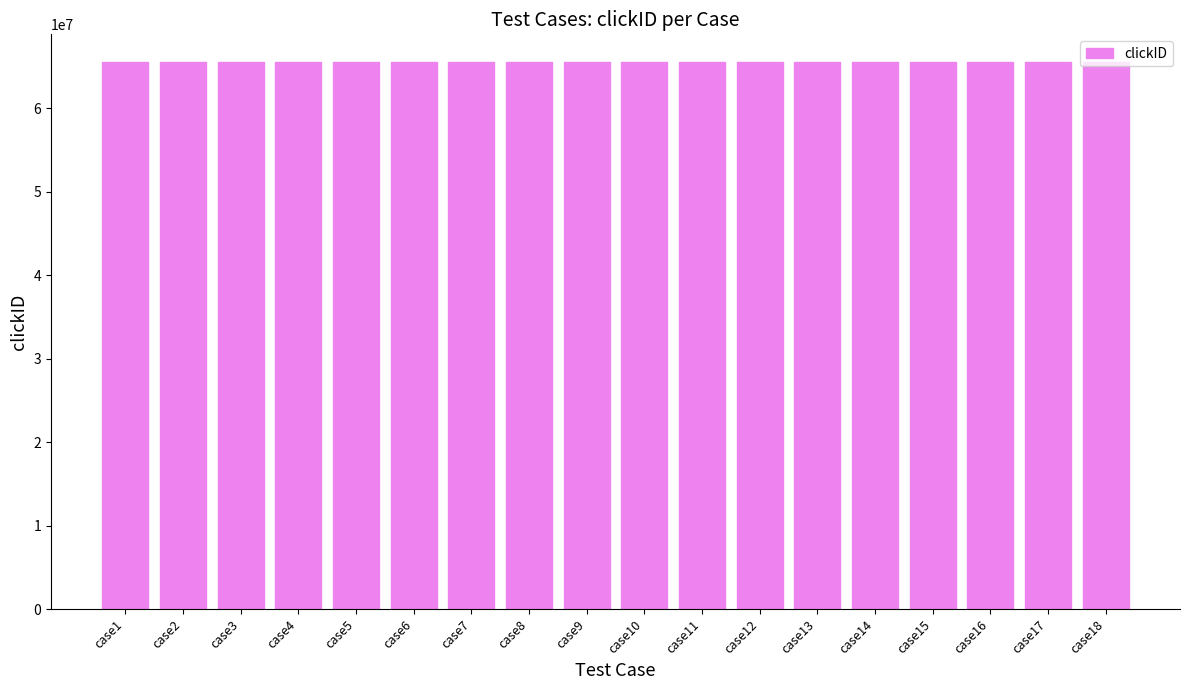

What is the difference between the second highest and second lowest values?

96